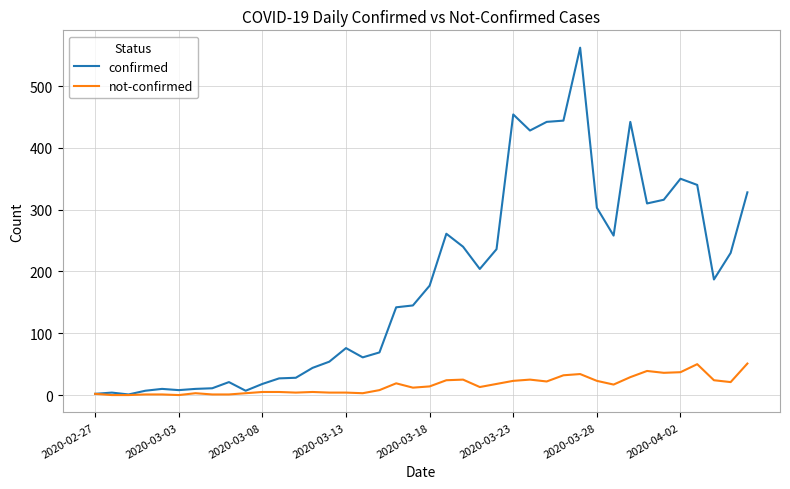

List the series in order of their overall mean, highest first.

confirmed, not-confirmed